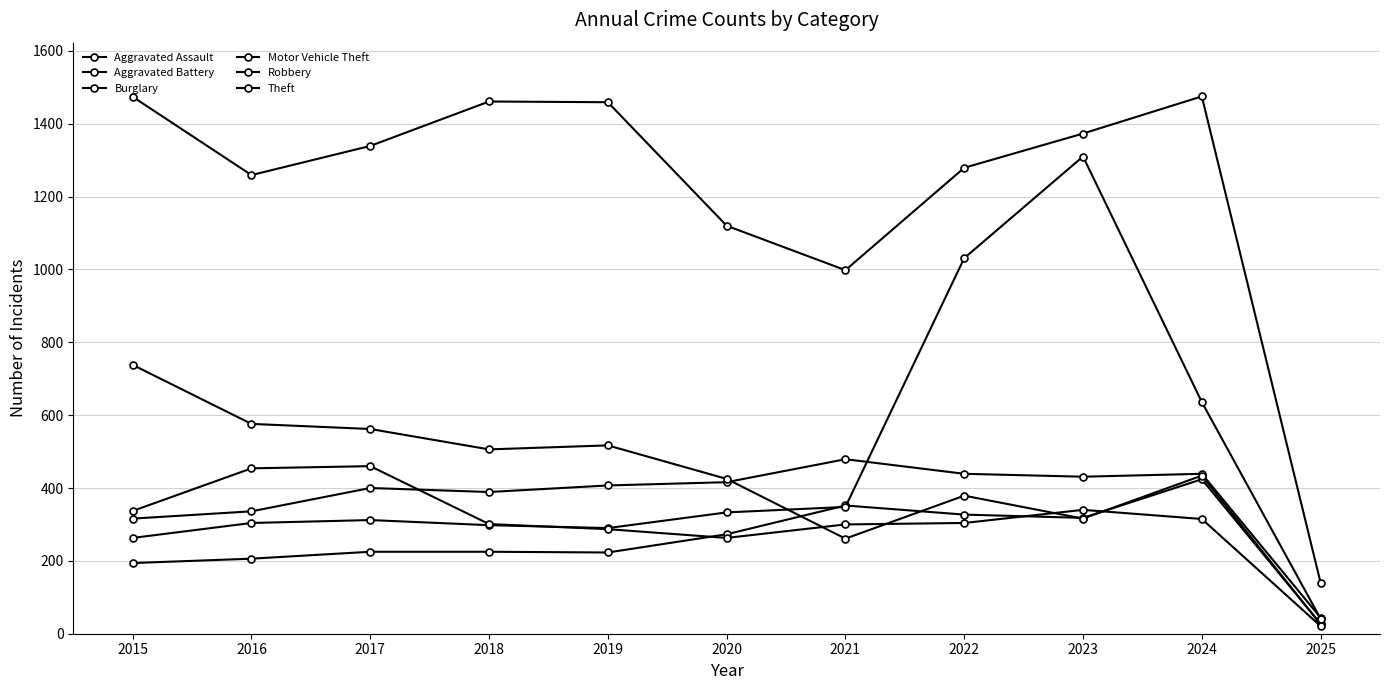

Reading left to right, transcribe all the data shown in this chart.

Aggravated Assault: 2015=194	2016=206	2017=225	2018=225	2019=223	2020=273	2021=352	2022=327	2023=318	2024=424	2025=27
Aggravated Battery: 2015=316	2016=336	2017=400	2018=389	2019=407	2020=416	2021=479	2022=439	2023=431	2024=439	2025=44
Burglary: 2015=738	2016=576	2017=562	2018=506	2019=517	2020=425	2021=261	2022=379	2023=316	2024=434	2025=26
Motor Vehicle Theft: 2015=263	2016=304	2017=312	2018=298	2019=290	2020=333	2021=348	2022=1031	2023=1310	2024=636	2025=41
Robbery: 2015=337	2016=454	2017=460	2018=301	2019=287	2020=263	2021=300	2022=304	2023=340	2024=315	2025=21
Theft: 2015=1474	2016=1259	2017=1339	2018=1461	2019=1459	2020=1120	2021=998	2022=1279	2023=1373	2024=1475	2025=140